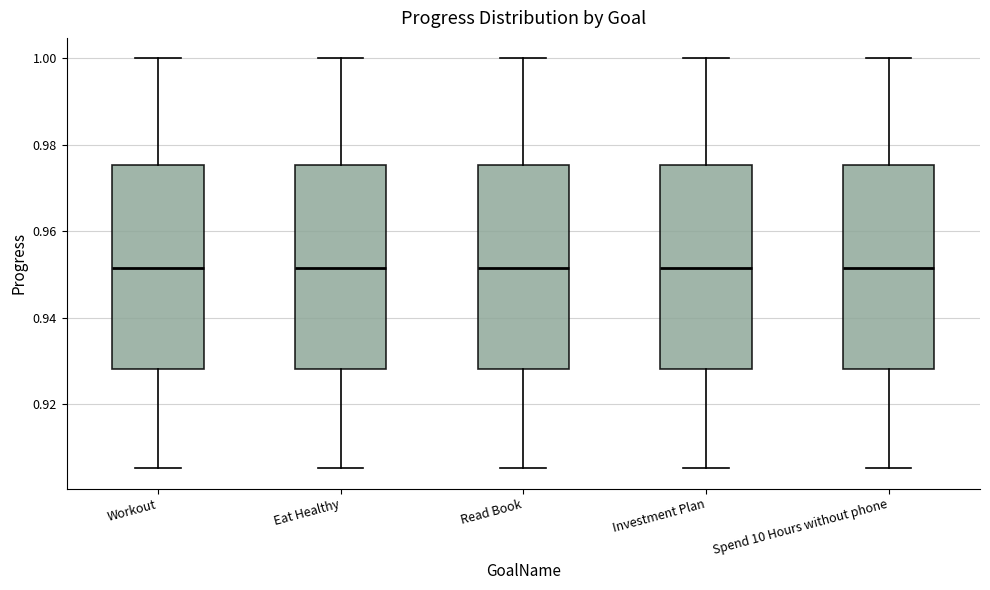

Reading left to right, transcribe this box plot: for each box, give where its median line is, the range the box spans, and where its two whiskers end, as read against the y-axis. The values are not printed on the chart, so give them approximately, as read against the axis.

Workout: median 0.952, box 0.928 to 0.976, whiskers 0.906 to 1.000
Eat Healthy: median 0.952, box 0.928 to 0.976, whiskers 0.906 to 1.000
Read Book: median 0.952, box 0.928 to 0.976, whiskers 0.906 to 1.000
Investment Plan: median 0.952, box 0.928 to 0.976, whiskers 0.906 to 1.000
Spend 10 Hours without phone: median 0.952, box 0.928 to 0.976, whiskers 0.906 to 1.000